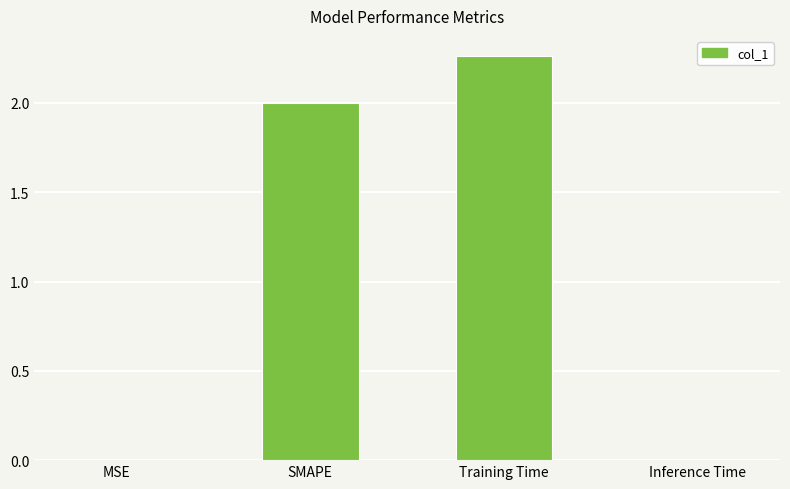

Which label corresponds to the largest value in the chart?

Training Time